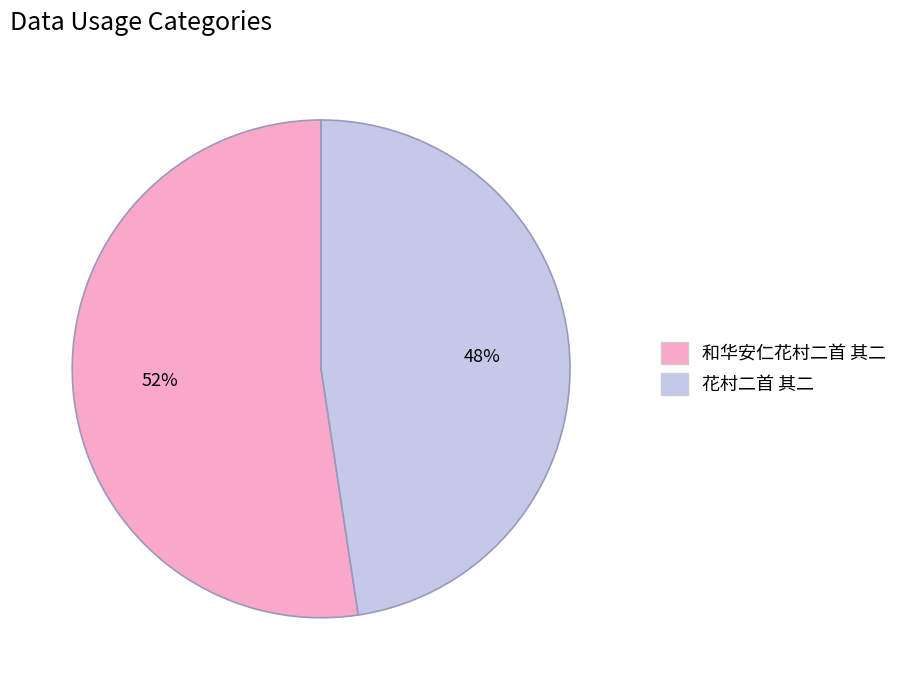

Does 花村二首 其二 represent more than half of the total?

No